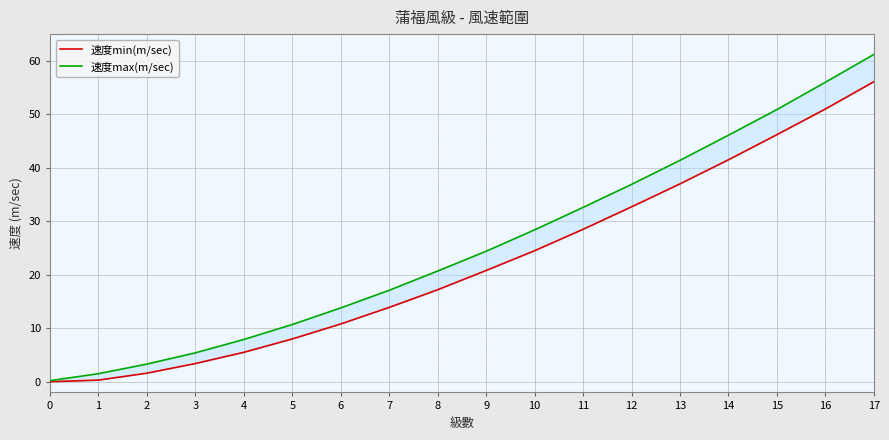

True or false: 速度max(m/sec) and 速度min(m/sec) cross at least once.

False